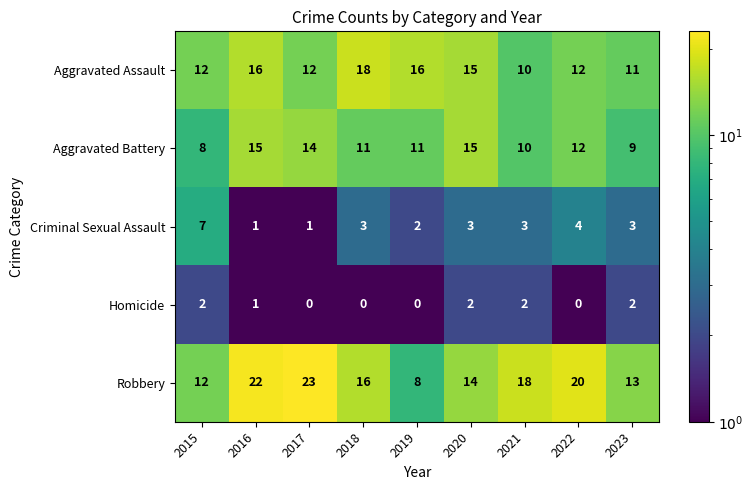

At 2019, list the series in order from largest to smallest.

Aggravated Assault, Aggravated Battery, Robbery, Criminal Sexual Assault, Homicide